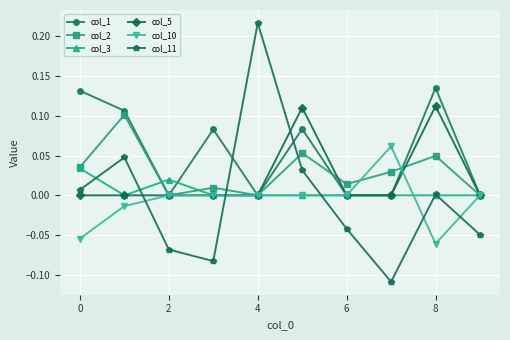

How many lines are shown in the chart?

6